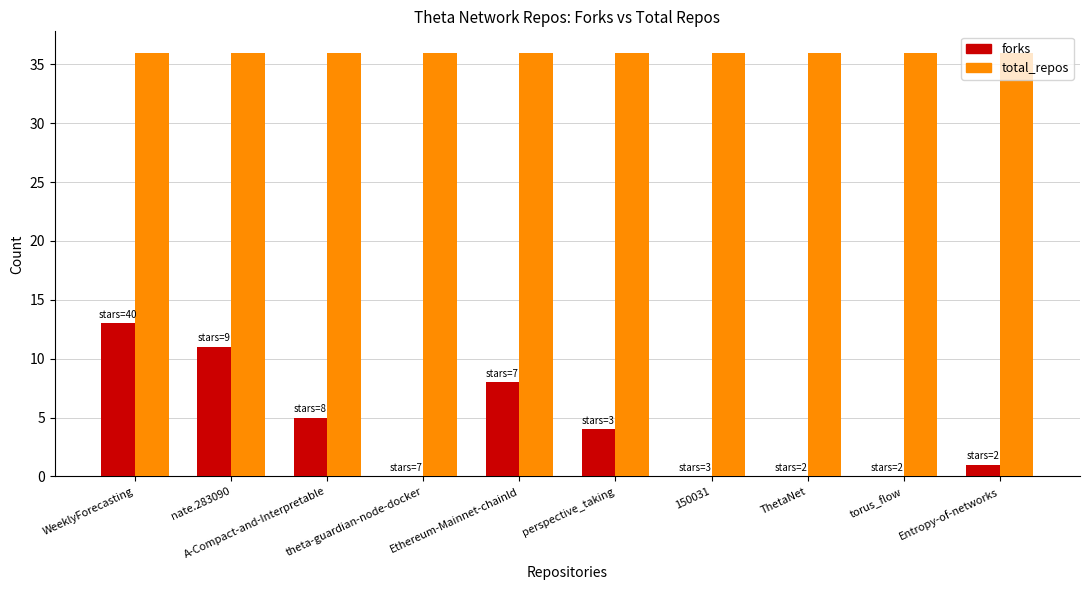

What is the total value across all series at WeeklyForecasting?

49